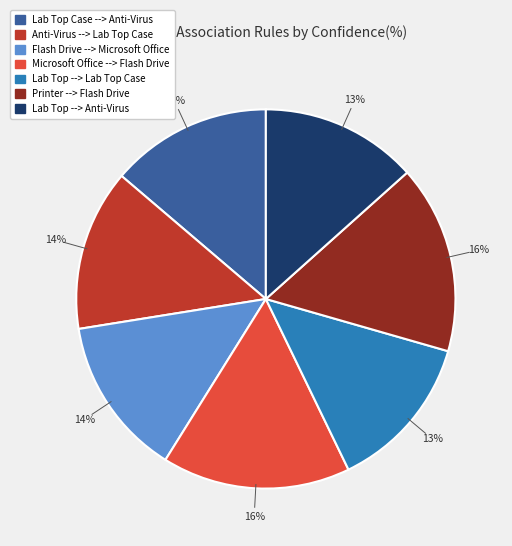

Does any single category account for the majority?

No